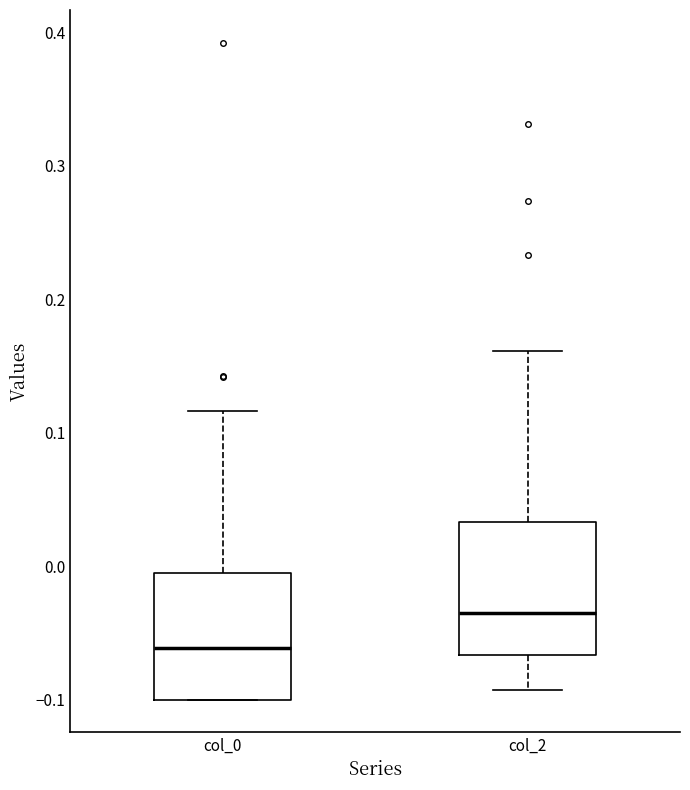

Reading left to right, read every box against the y-axis: the position of its median line, the range the box covers, and the ends of its whiskers. The values are not printed on the chart, so give them approximately, as read against the axis.

col_0: median -0.06, box -0.10 to -0.01, whiskers -0.10 to 0.12
col_2: median -0.04, box -0.07 to 0.03, whiskers -0.09 to 0.16